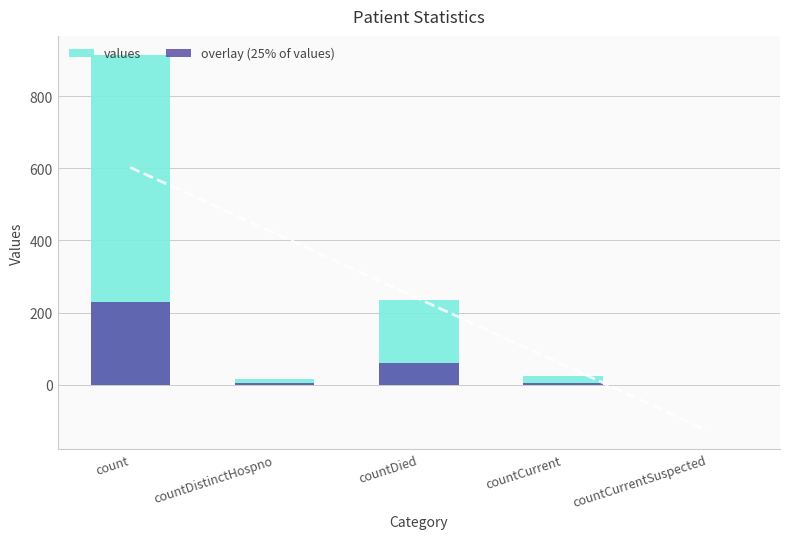

What is the label of the 4th bar from the left?

countCurrent